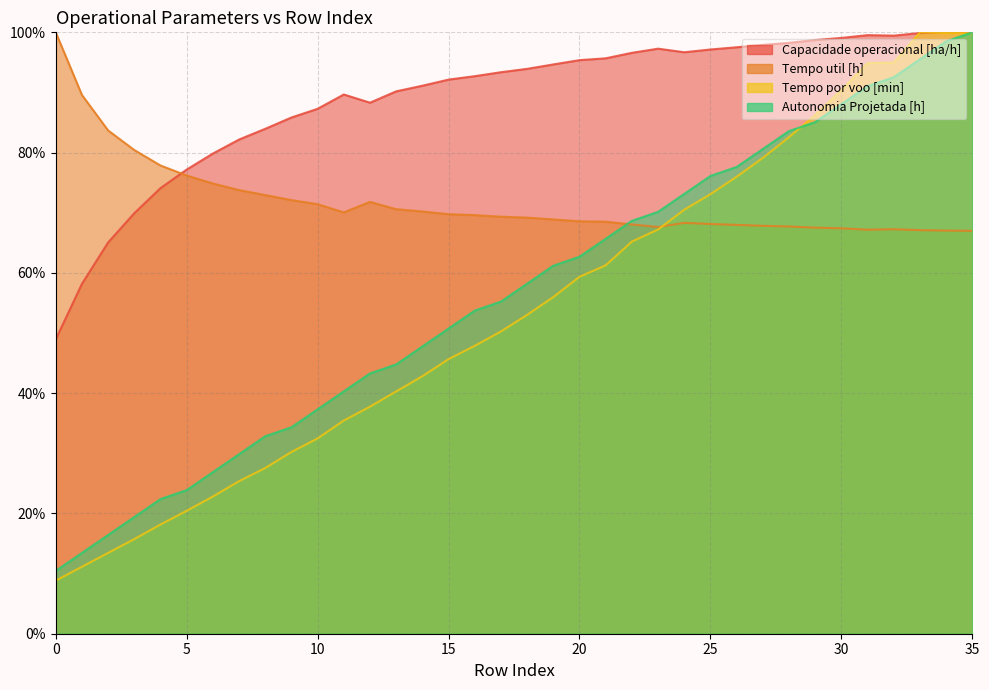

At which label does Tempo por voo [min] first exceed 53?

18